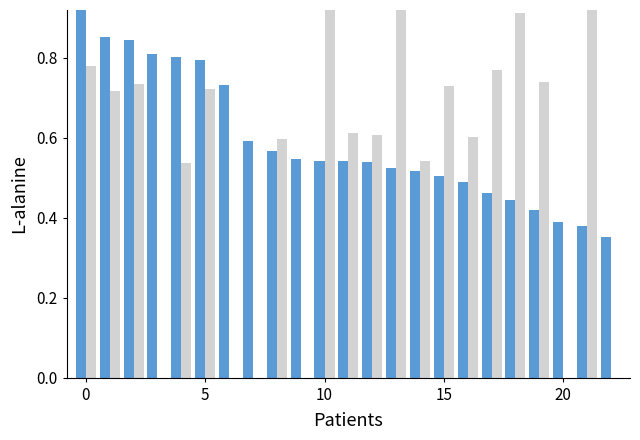

Is the value of AL at 15 greater than the value of CR at 9?

Yes